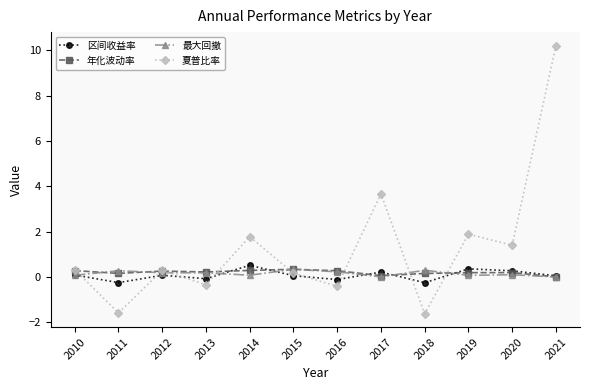

At how many categories does at least one series exceed 4?

1